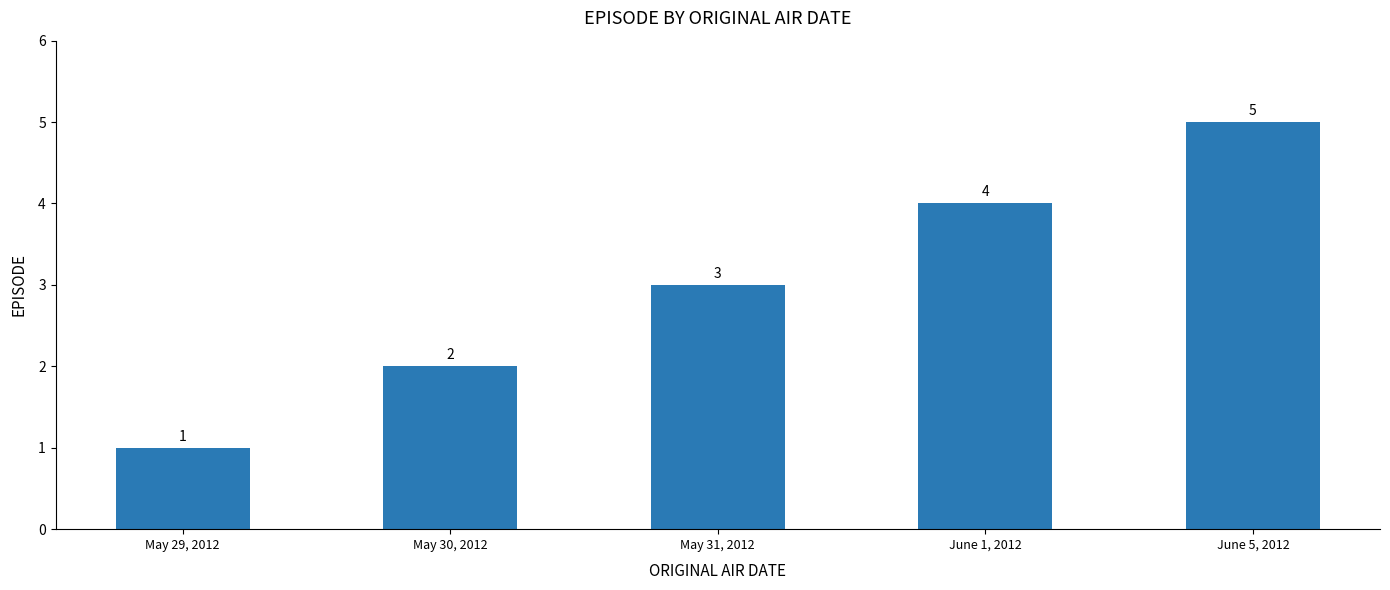

Approximately how many times larger is the value at May 31, 2012 compared to June 5, 2012?

0.6